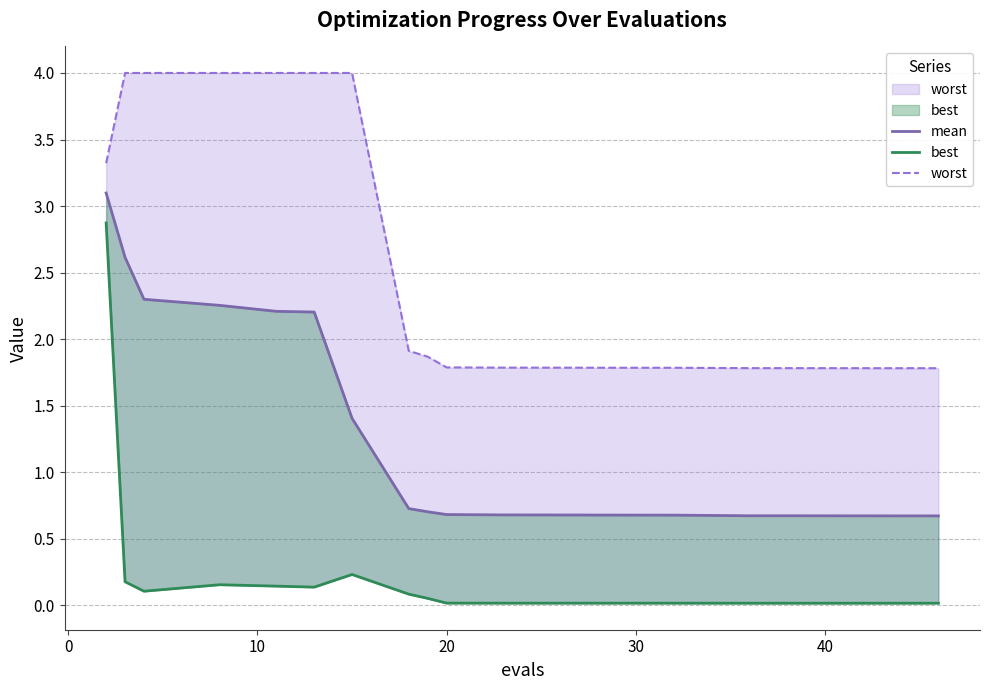

How many series are shown in this chart?

3